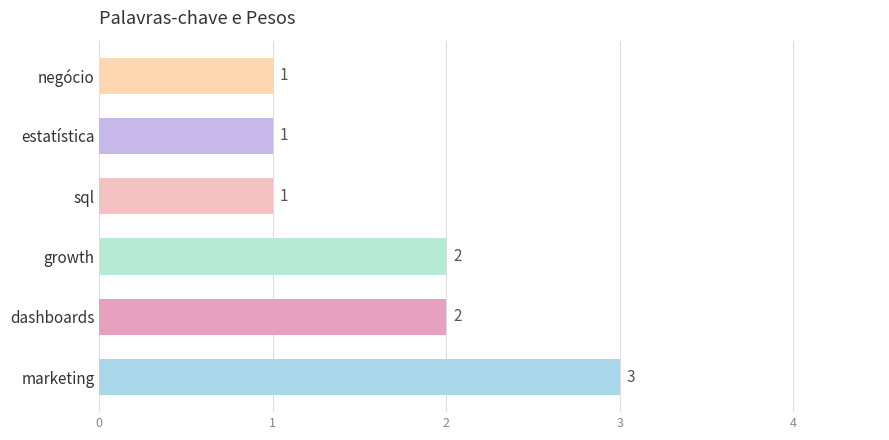

Which label corresponds to the largest value in the chart?

marketing